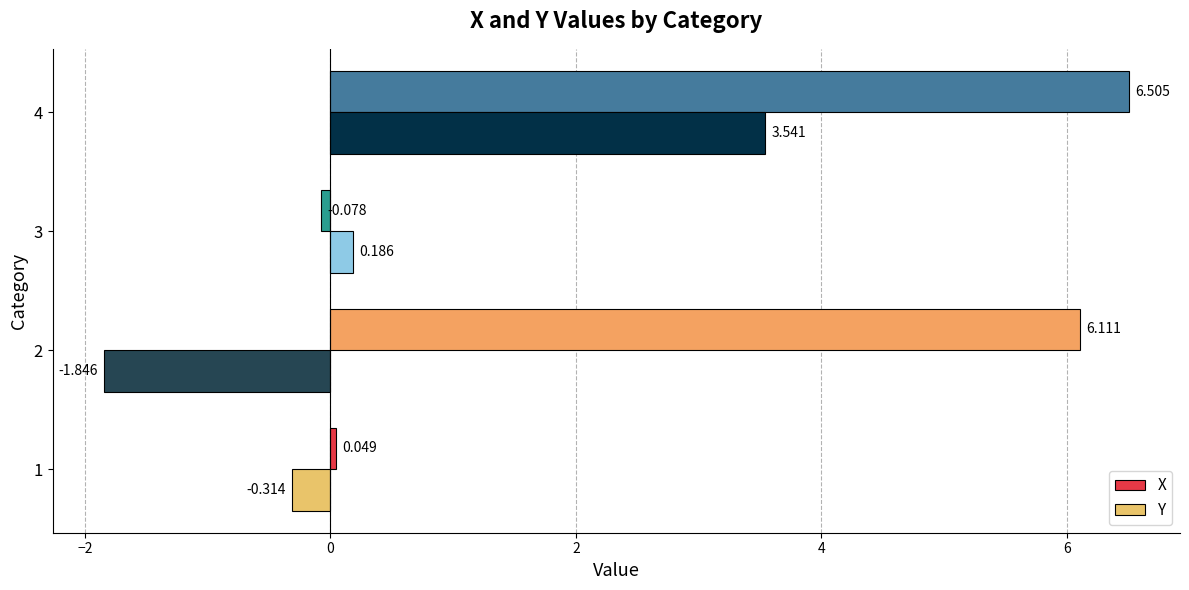

What is the sum of all Y values?

1.6